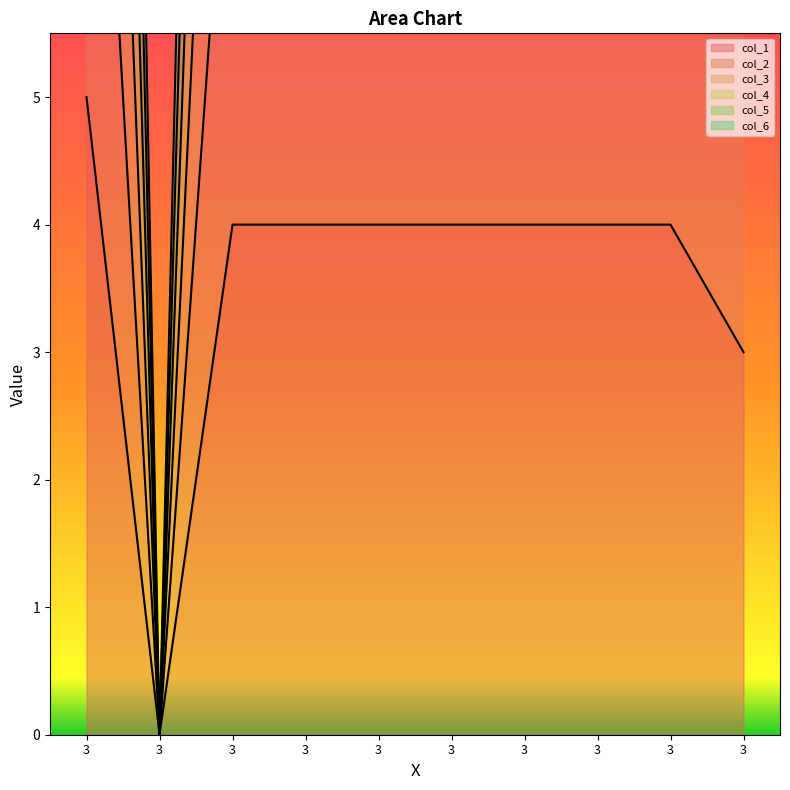

The col_1 series shows 1 at 3. True or false?

False